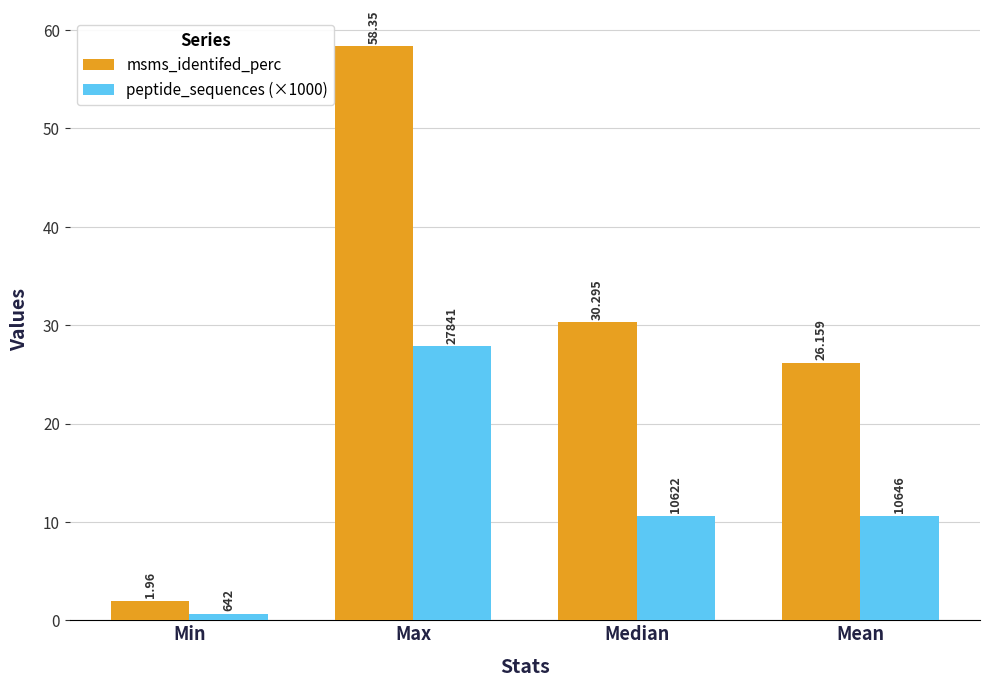

What is the value of the peptide_sequences (×1000) bar at the 4th from the left?

10.6